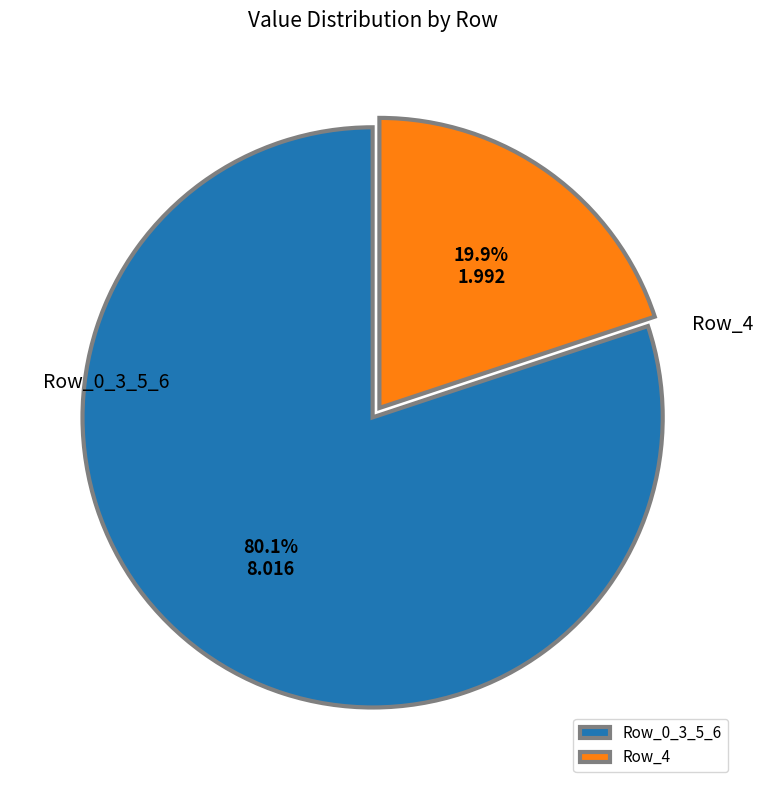

Do Row_4 and Row_0_3_5_6 together represent more than half of the pie?

Yes